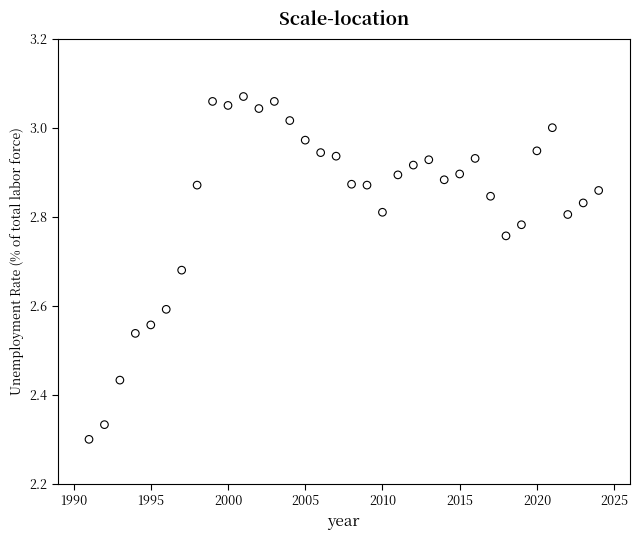

What is the range of X values (max minus min)?

33.0